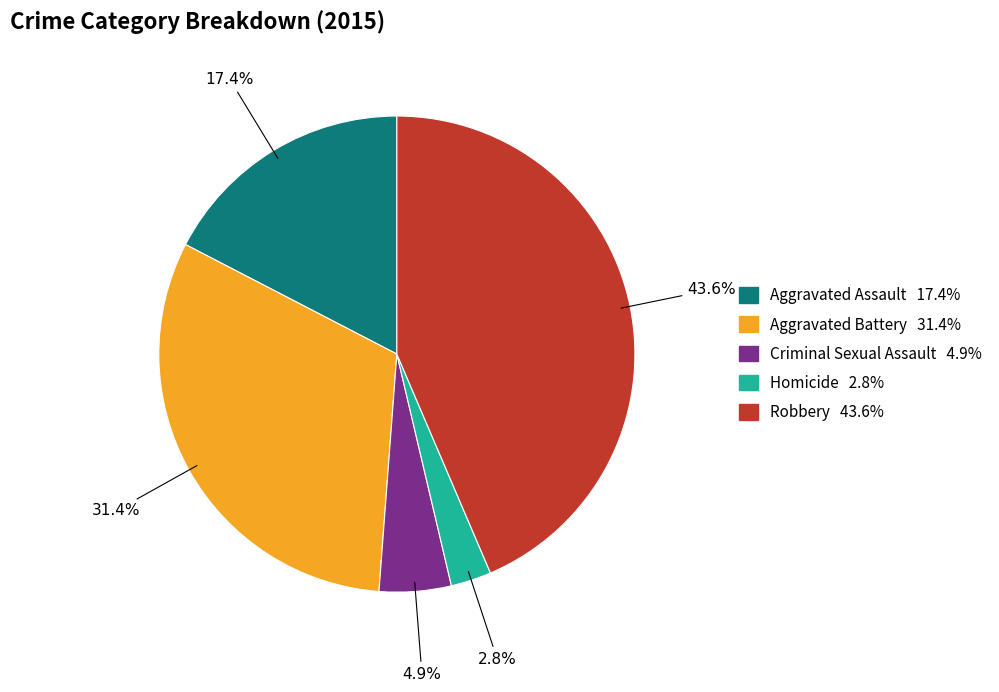

Approximately how many times larger is the value at Homicide compared to Aggravated Battery?

0.1